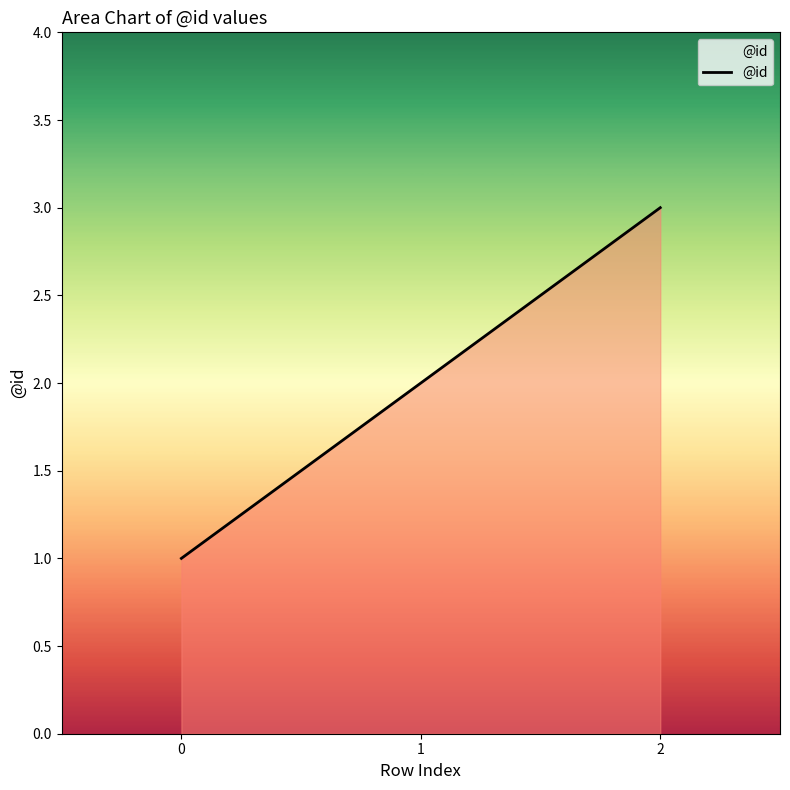

Reading left to right, list all the values displayed in this chart.

1	2	3